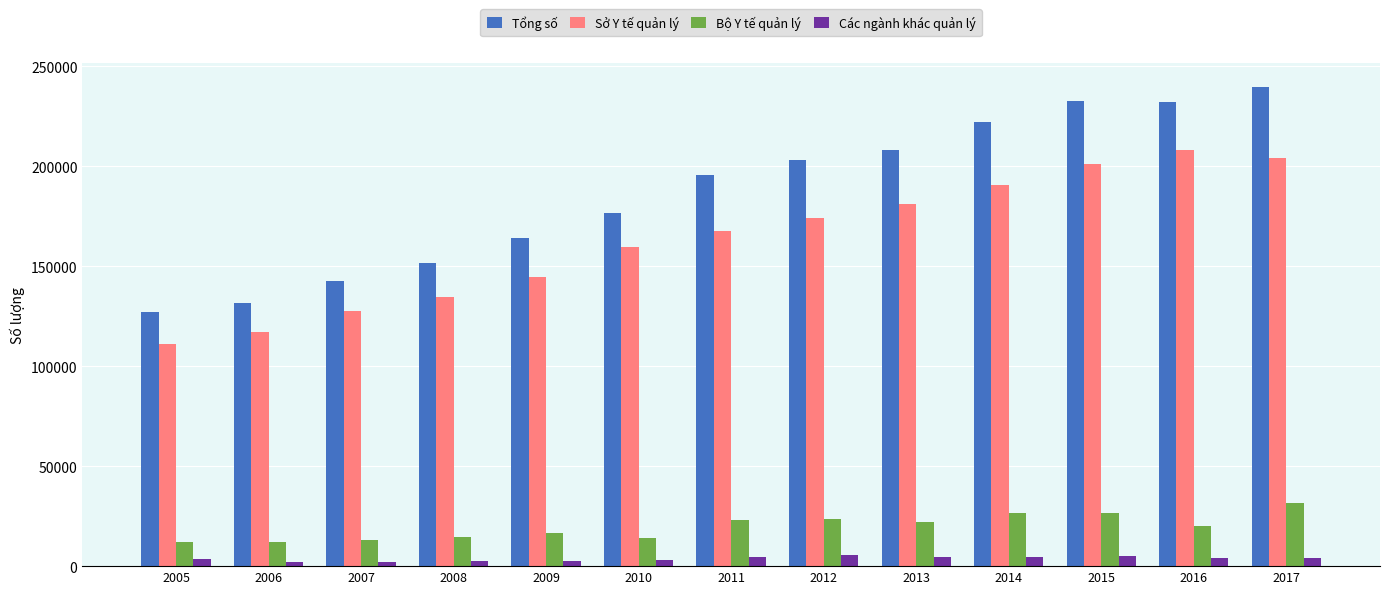

At which label is Sở Y tế quản lý closest to 159643?

2010